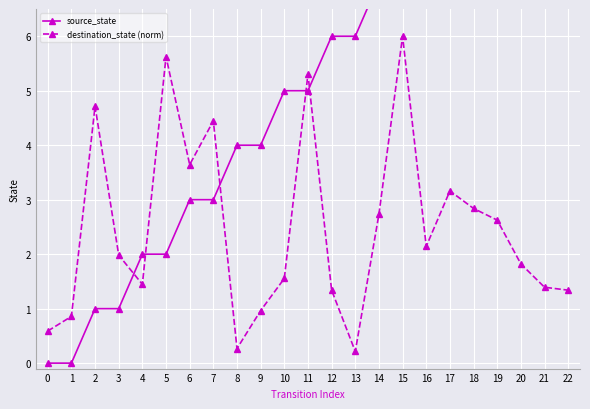

How many times do destination_state (norm) and source_state cross each other?

5